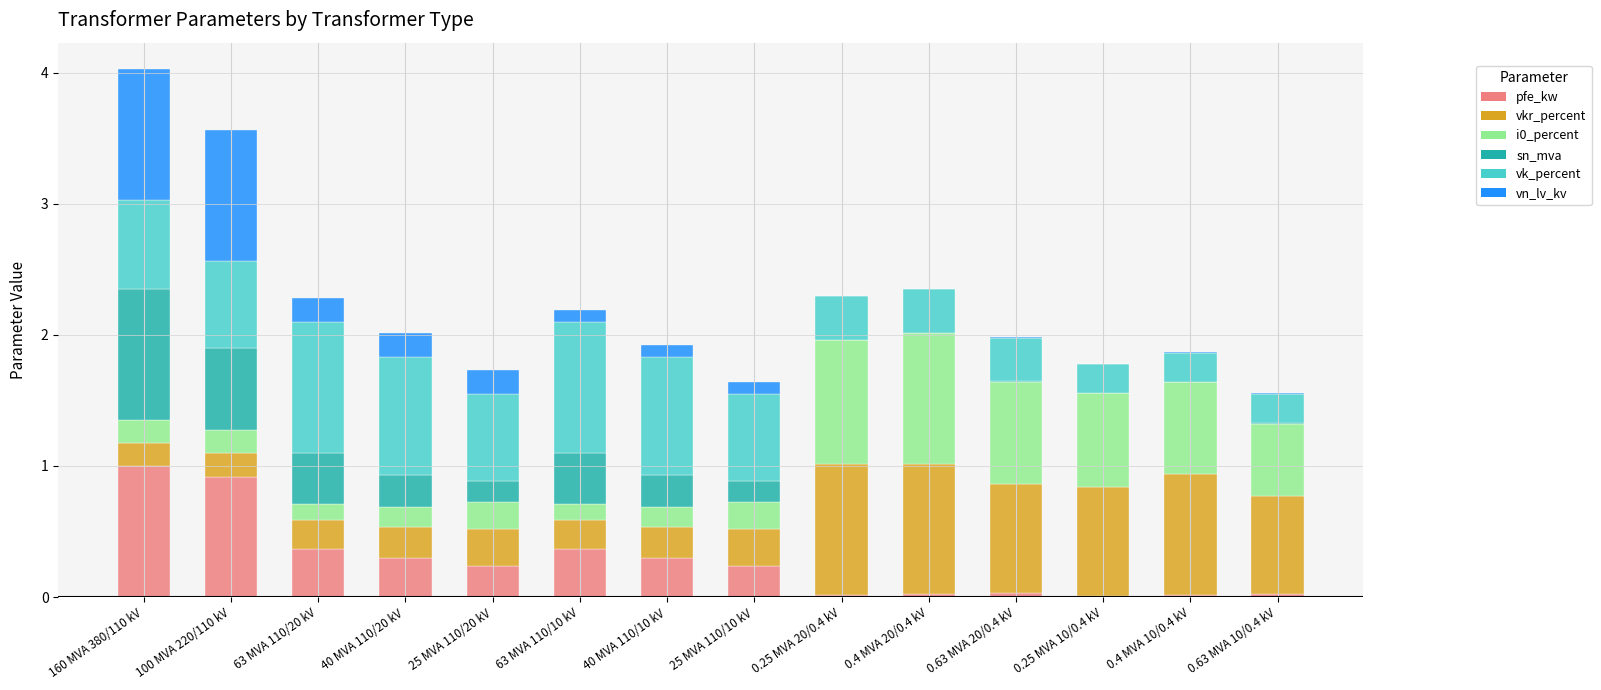

What is the total value across all series at 40 MVA 110/10 kV?

1.9